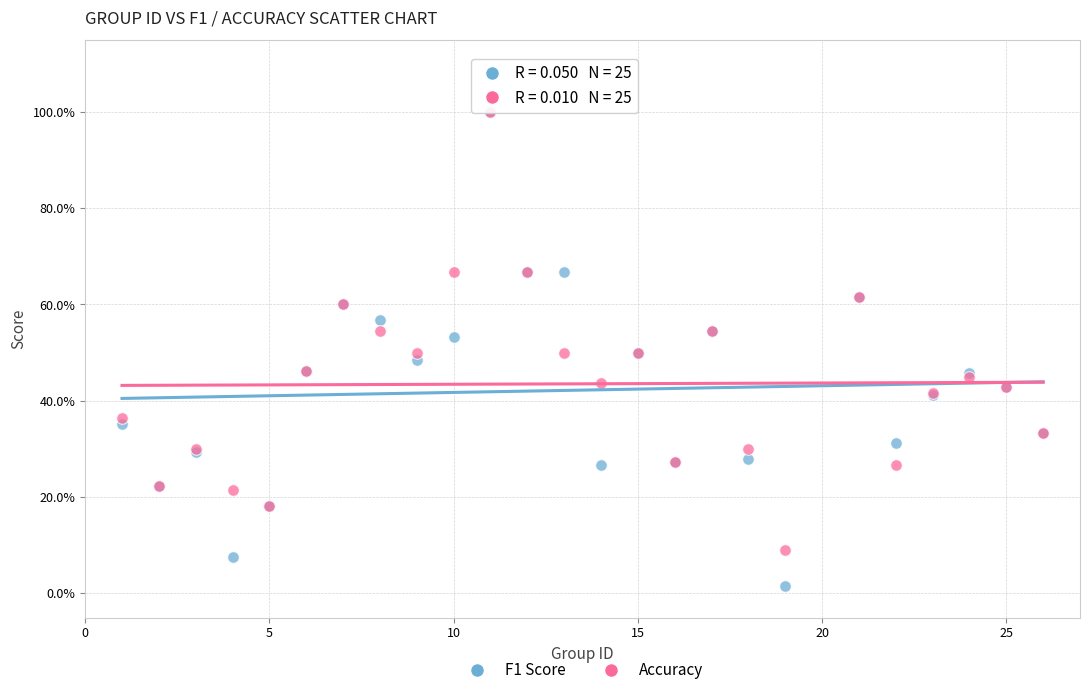

Which series has the widest spread of Y values?

F1 Score